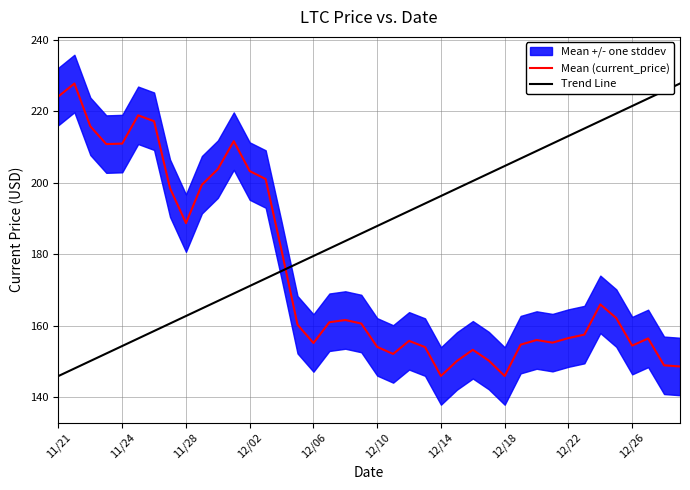

Reading left to right, list all the values displayed in this chart.

224.1	227.7	215.8	210.8	210.9	218.8	217.2	198.4	188.7	199.4	203.8	211.6	203.2	201.0	181.0	160.3	155.1	160.9	161.6	160.6	154.1	152.1	155.7	154.0	145.9	150.1	153.2	150.2	145.9	154.7	156.0	155.2	156.5	157.5	165.9	162.1	154.4	156.4	148.9	148.6